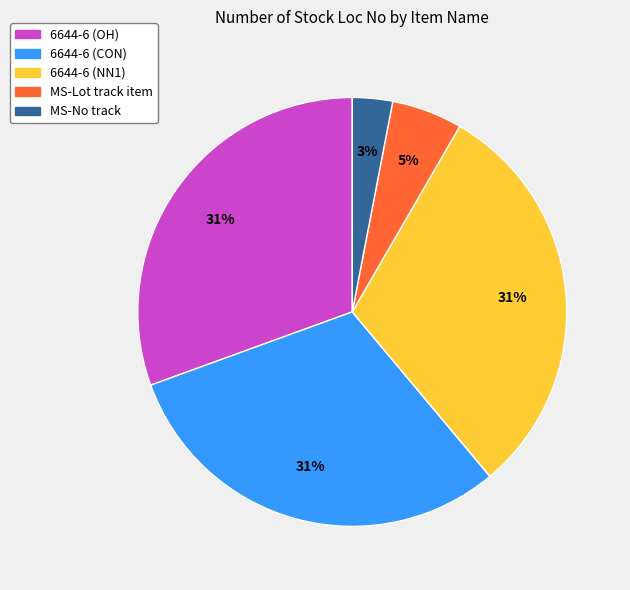

To the nearest percent, what is the combined percentage of 6644-6 (OH) and 6644-6 (NN1)?

61%